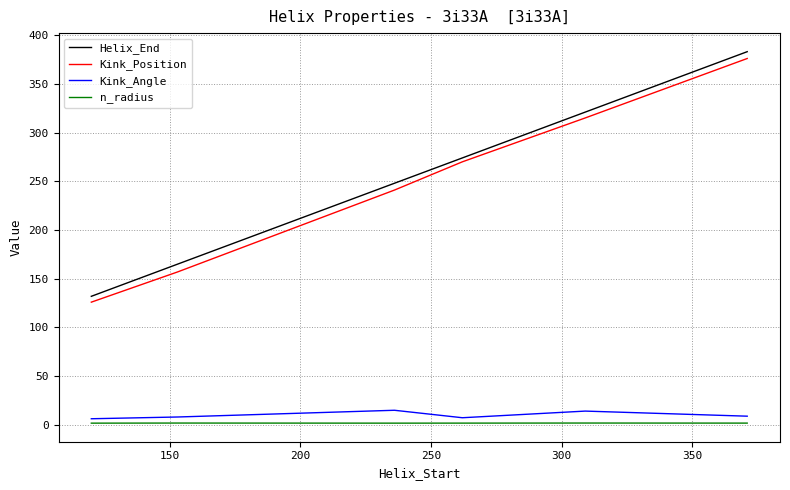

How many Helix_End values are between 165 and 321?

4